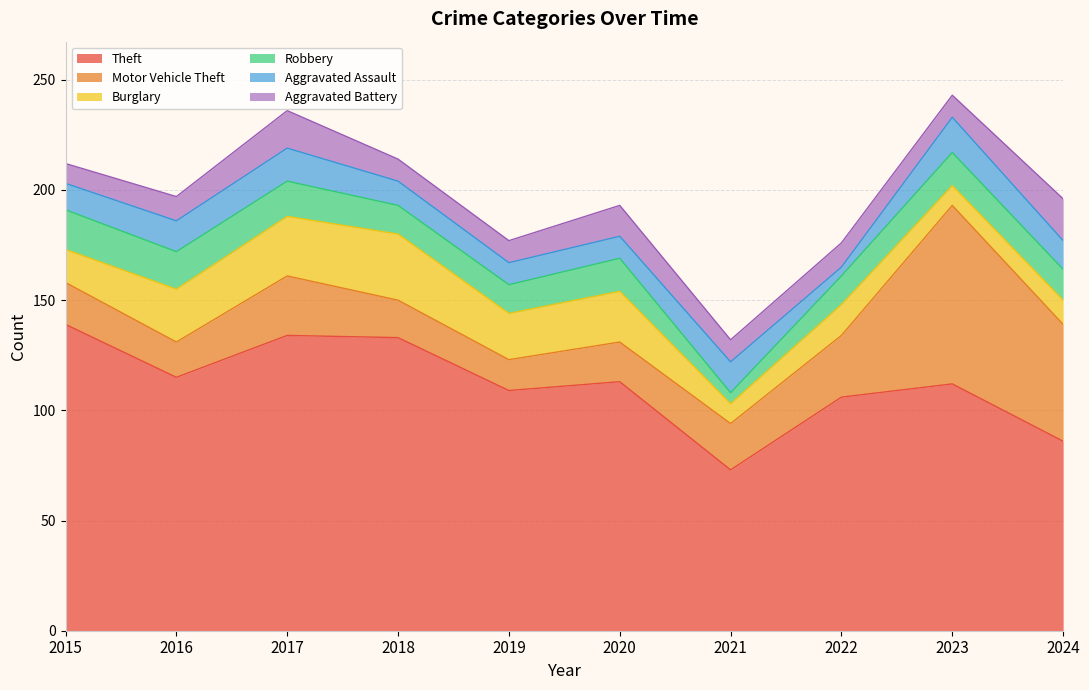

True or false: Theft and Motor Vehicle Theft cross at least once.

False